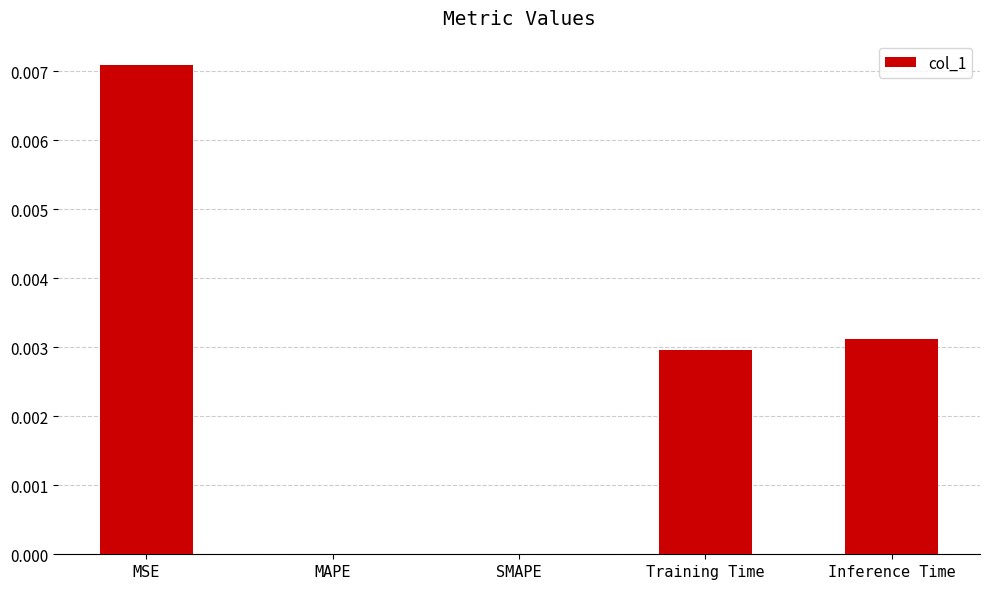

Which has a higher value, Inference Time or SMAPE?

Inference Time